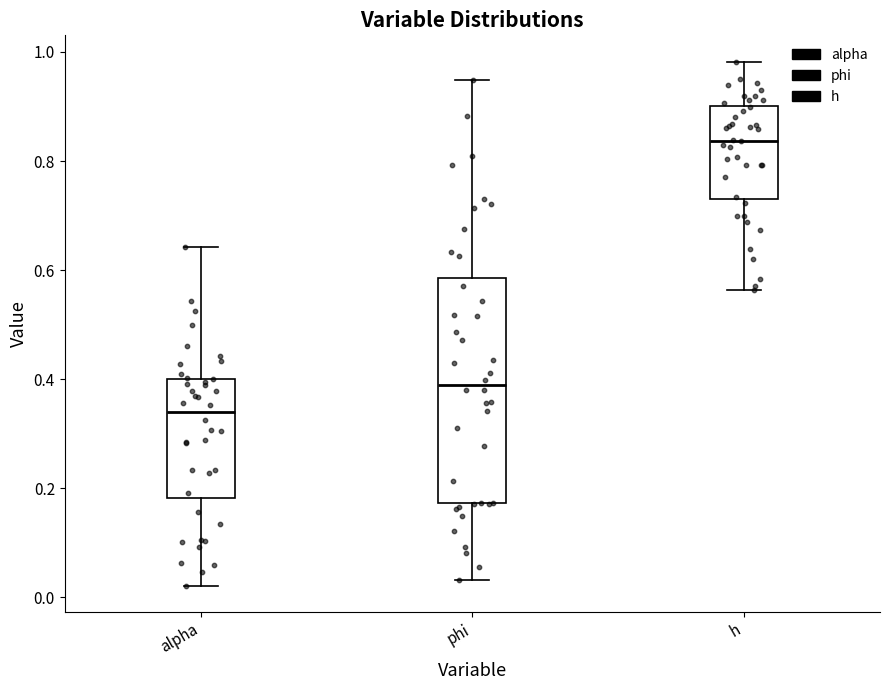

Reading left to right, transcribe this box plot: for each box, give where its median line is, the range the box spans, and where its two whiskers end, as read against the y-axis. The values are not printed on the chart, so give them approximately, as read against the axis.

alpha: median 0.34, box 0.18 to 0.40, whiskers 0.02 to 0.64
phi: median 0.38, box 0.18 to 0.58, whiskers 0.04 to 0.94
h: median 0.84, box 0.74 to 0.90, whiskers 0.56 to 0.98